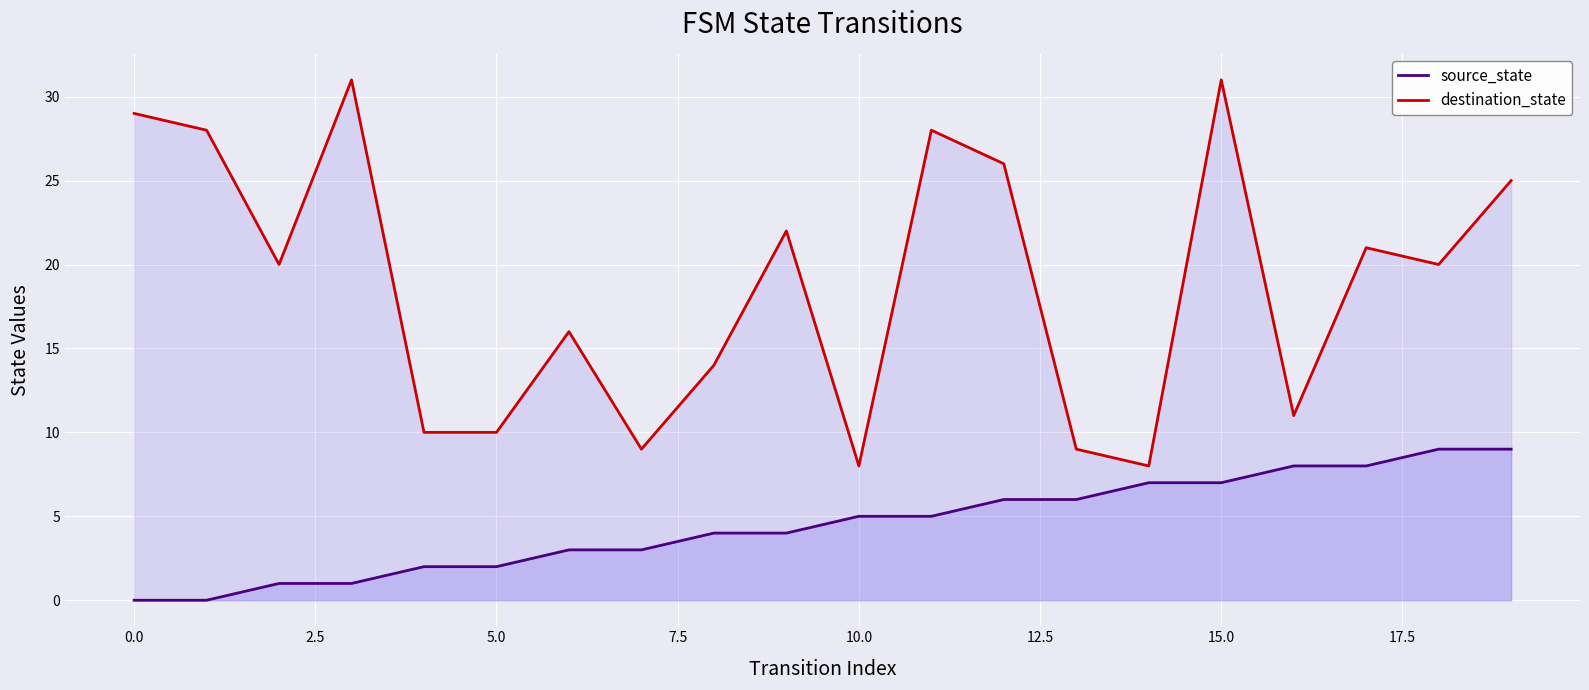

Where does the destination_state series first go above 20?

0.0